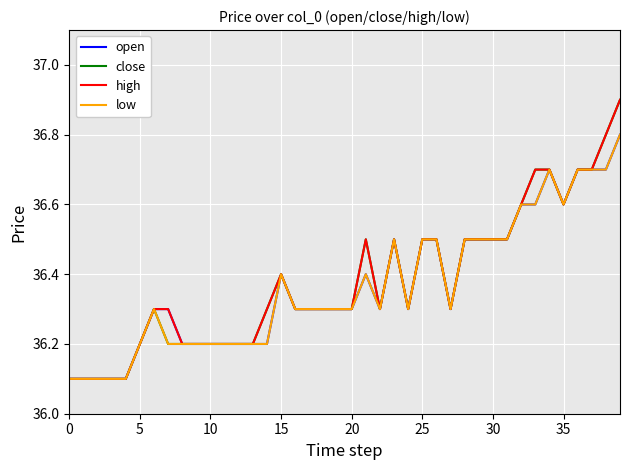

What is the minimum value shown in the chart?

36.1